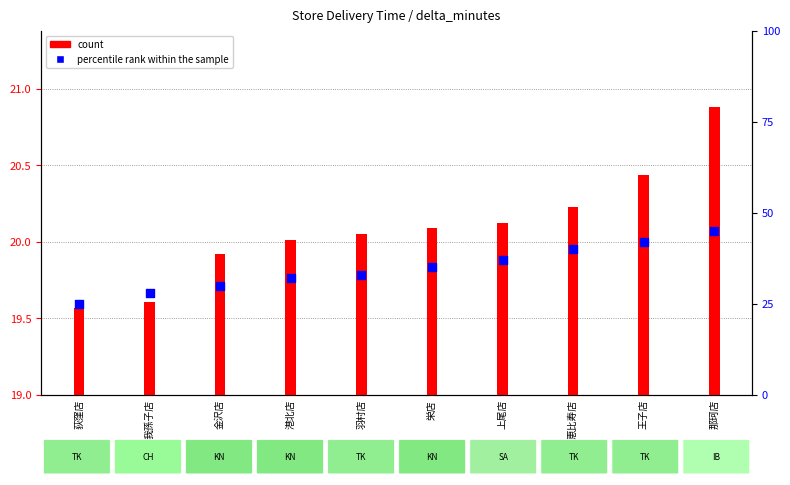

Which series reaches the maximum Y coordinate?

percentile rank within the sample